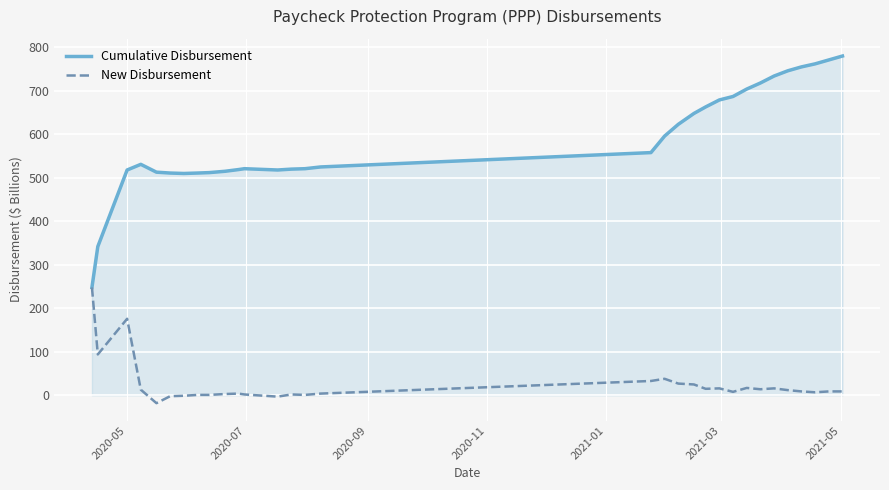

What is the maximum value for Cumulative Disbursement?

780